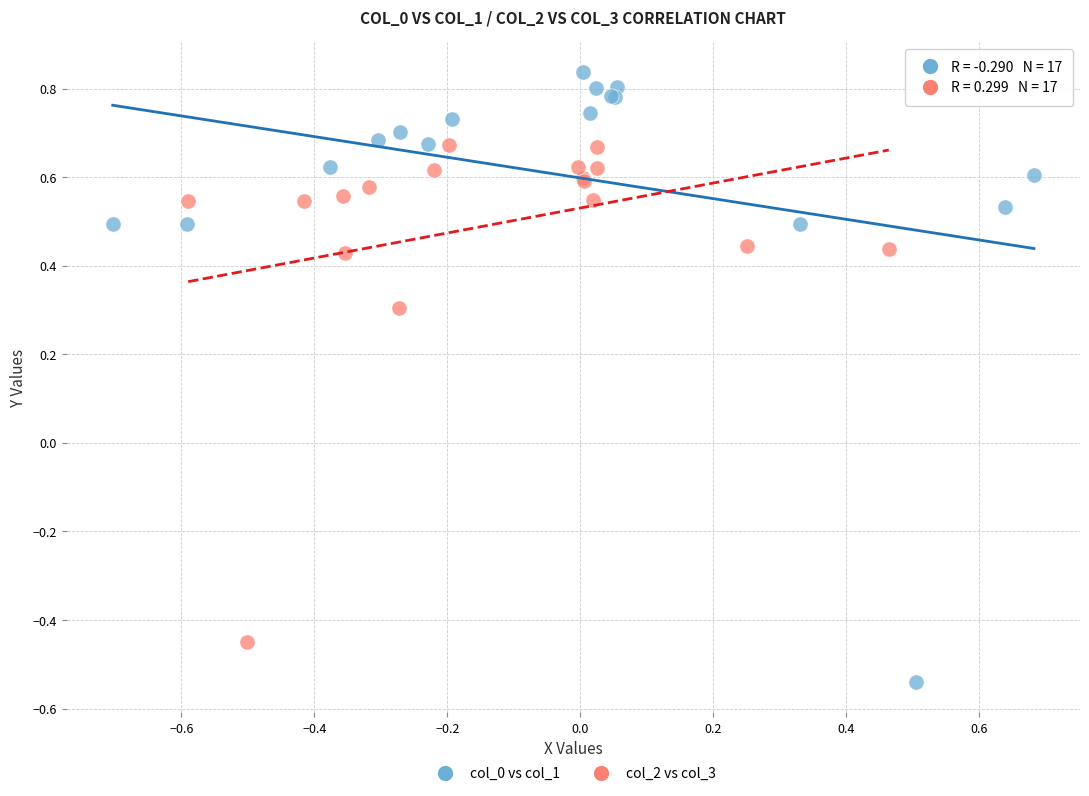

Which series reaches the maximum Y coordinate?

col_0 vs col_1